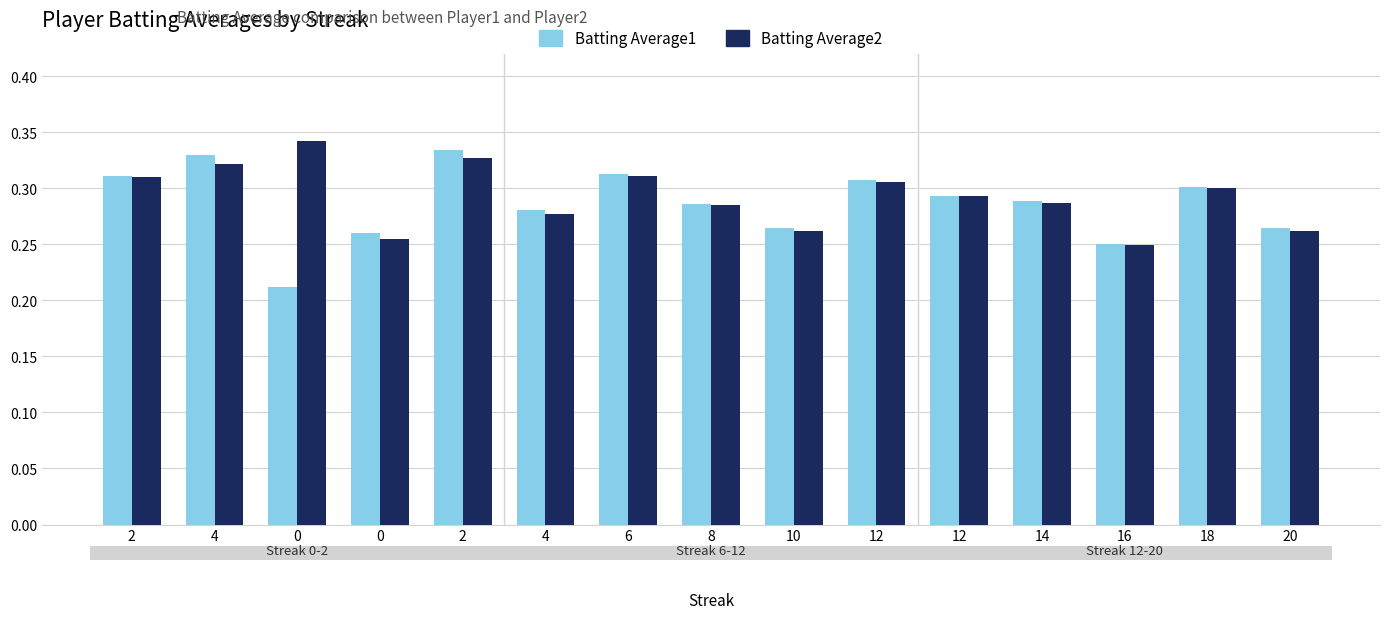

How many categories are shown in the chart?

15